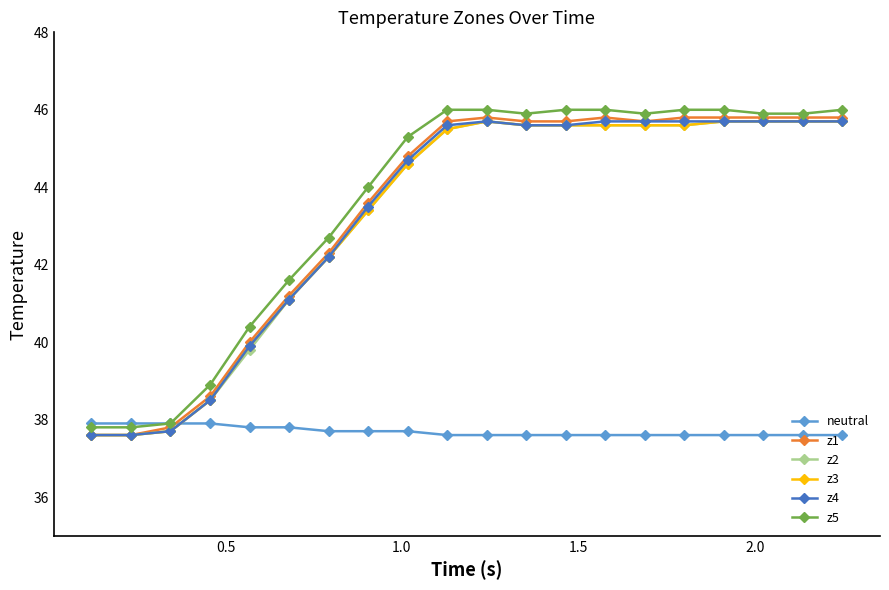

What is the value of the neutral point at the 18th from the left?

37.6